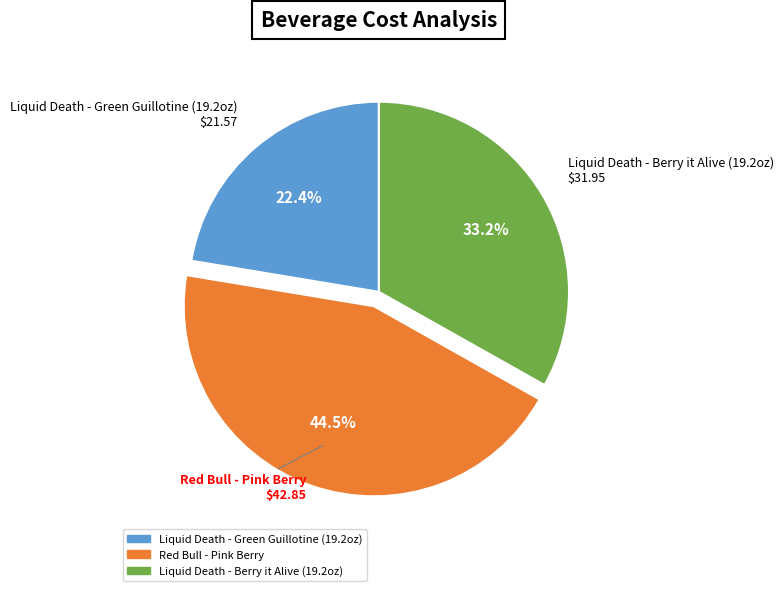

Which slice is the largest?

Red Bull - Pink Berry